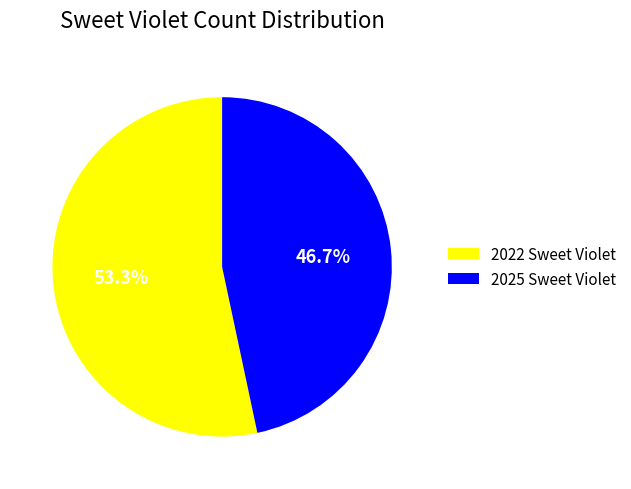

What is the ratio of the value at 2022 Sweet Violet to the value at 2025 Sweet Violet?

1.1